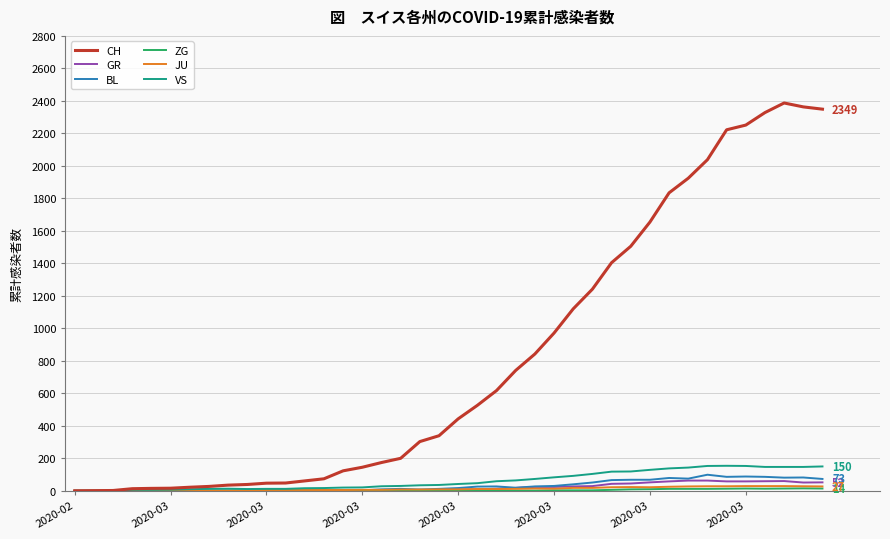

Which series has the largest range (max minus min)?

CH